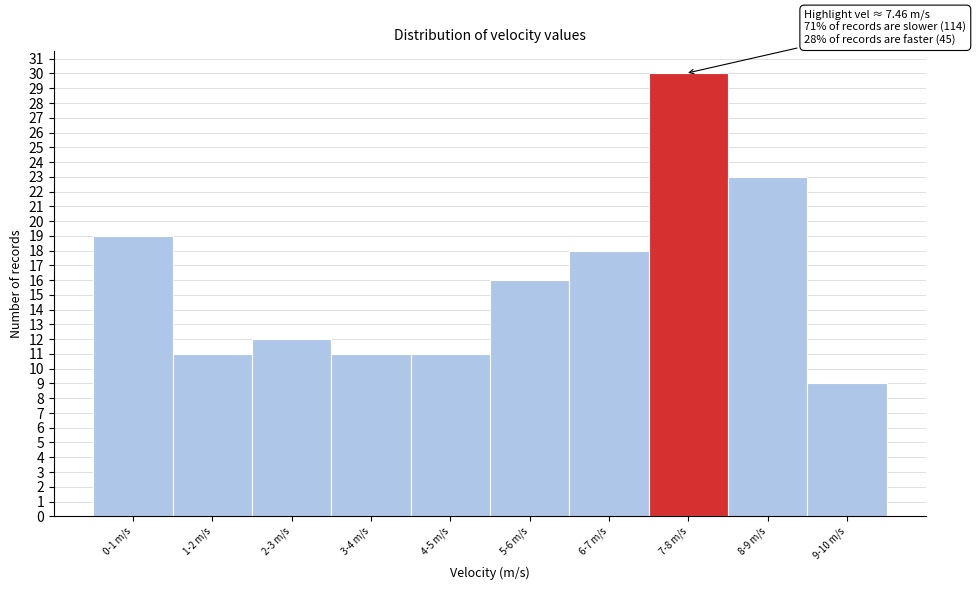

Reading left to right, transcribe all the data shown in this chart.

19	11	12	11	11	16	18	30	23	9